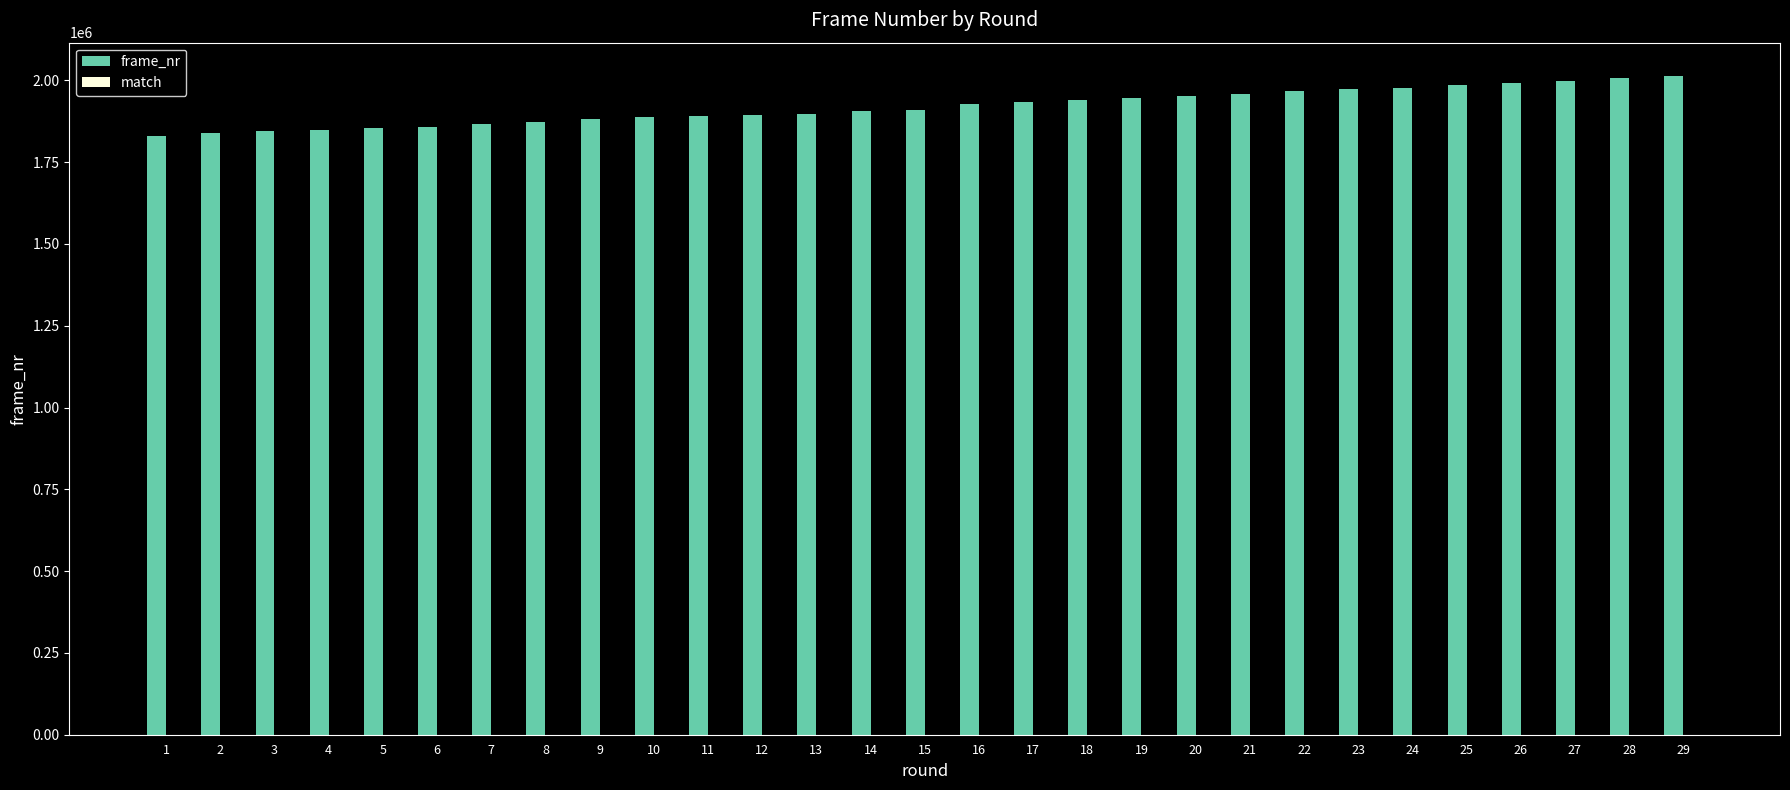

What is the maximum value shown in the chart?

2014320